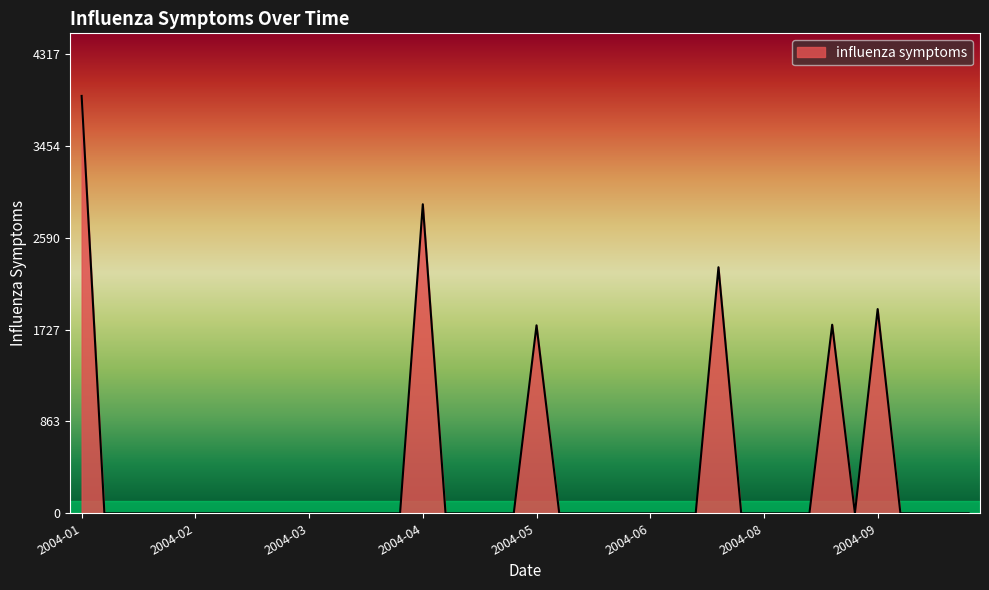

What is the greatest value displayed?

3924.8